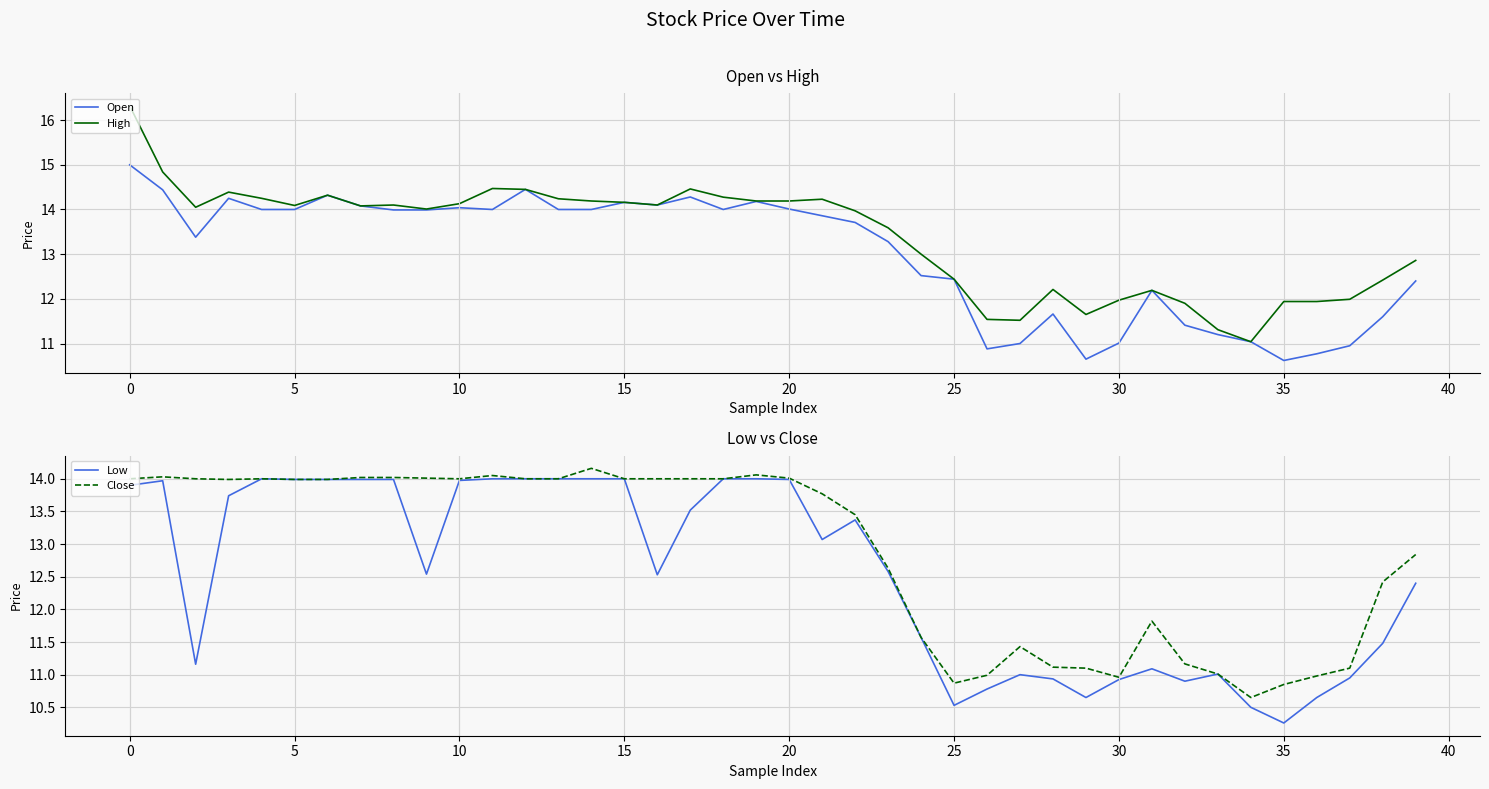

Does the chart have visible grid lines?

Yes